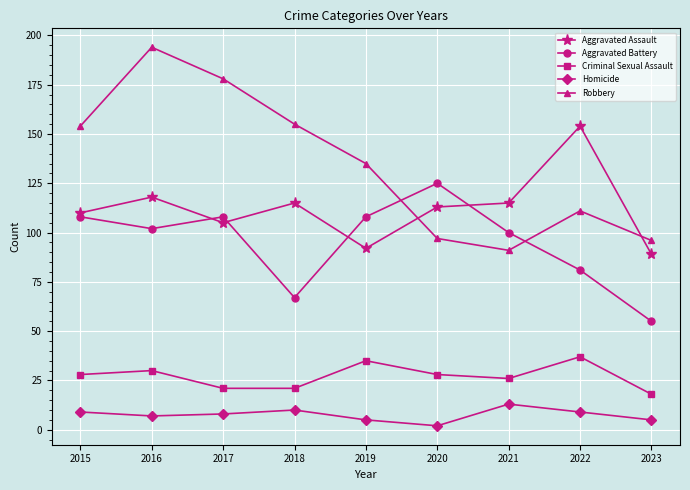

What is the total value across all series at 2019?

375